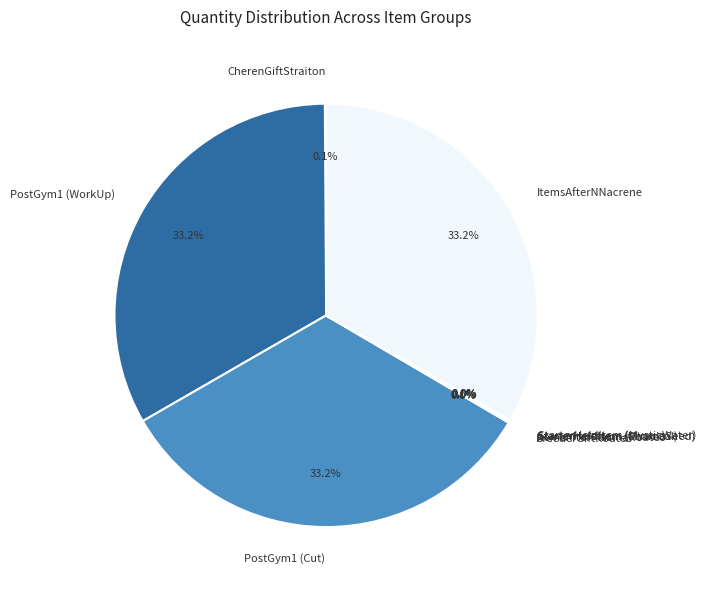

Is there a majority slice in this chart?

No